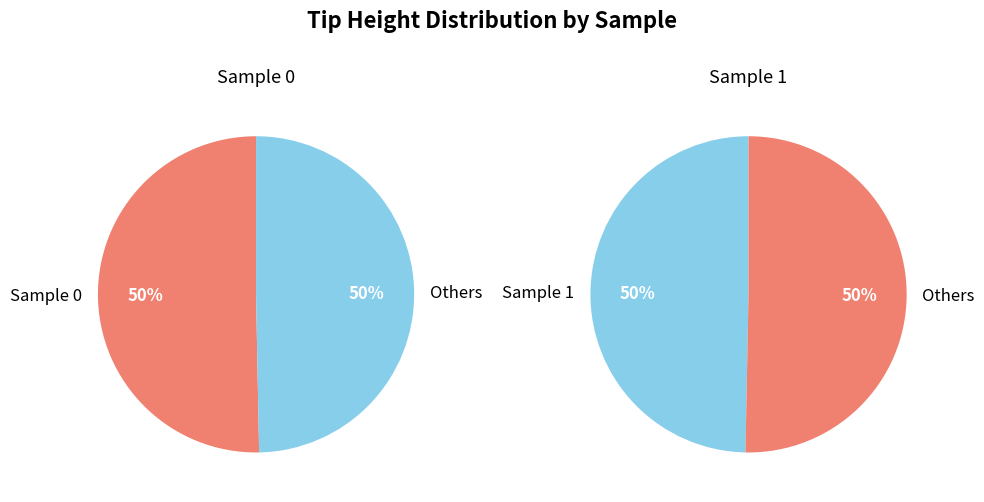

Rank the categories by value from lowest to highest.

1, 0